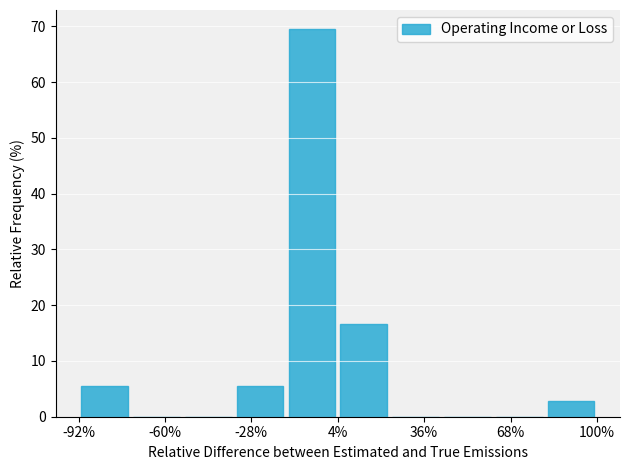

Around what value on the x-axis is the tallest bar? Give the approximate position of its centre, as read against the axis.

-5